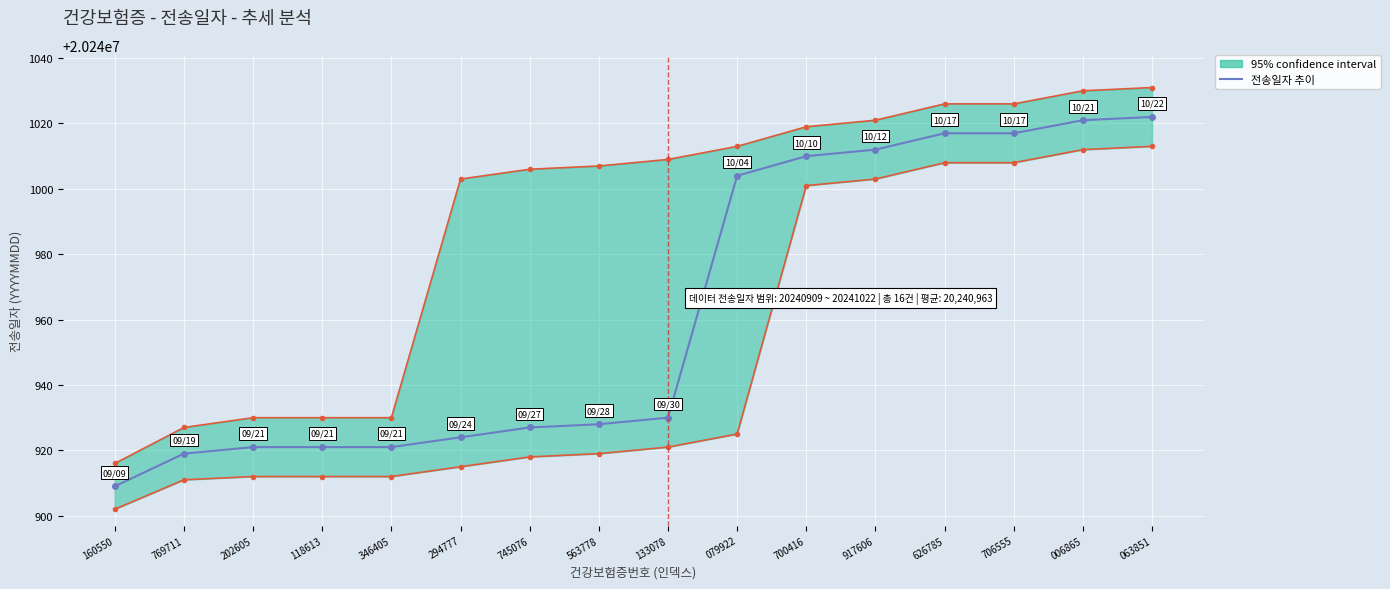

Reading left to right, transcribe all the data shown in this chart.

20240909	20240919	20240921	20240921	20240921	20240924	20240927	20240928	20240930	20241004	20241010	20241012	20241017	20241017	20241021	20241022